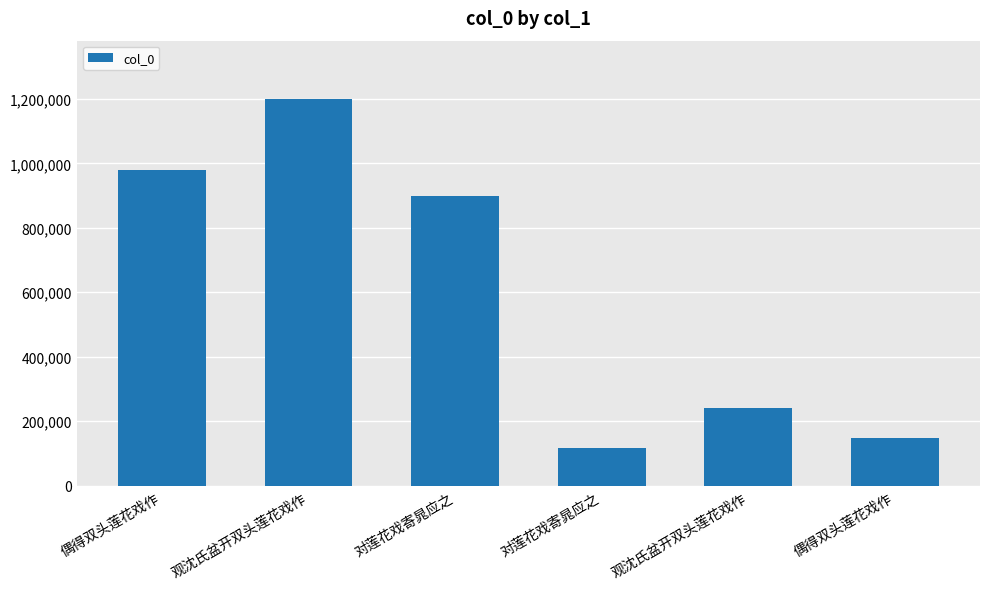

Rank the categories by value from lowest to highest.

对莲花戏寄晁应之, 偶得双头莲花戏作, 观沈氏盆开双头莲花戏作, 对莲花戏寄晁应之, 偶得双头莲花戏作, 观沈氏盆开双头莲花戏作